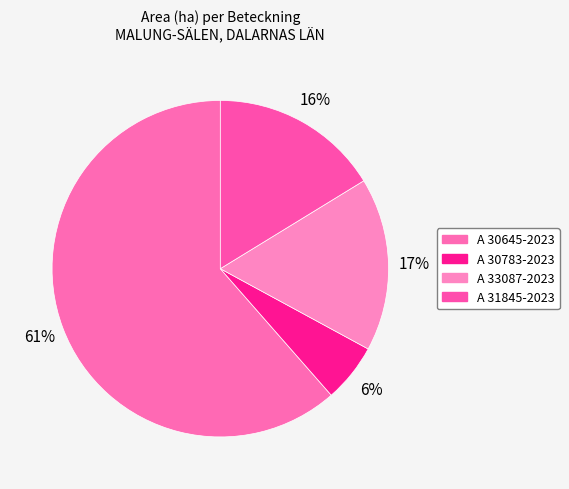

How many segments does this pie chart have?

4